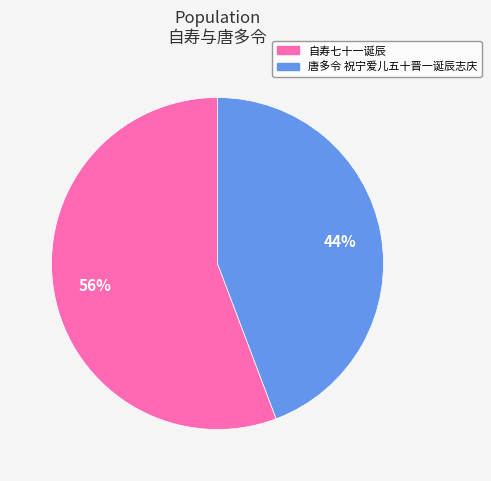

How many segments does this pie chart have?

2